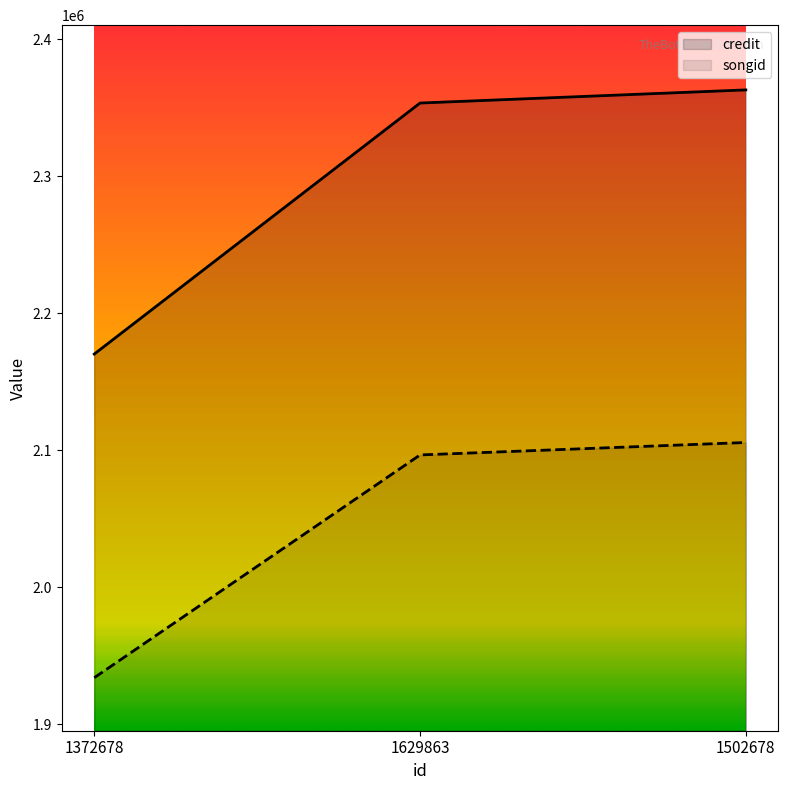

Rank the series at 1502678 from lowest to highest value.

songid, credit